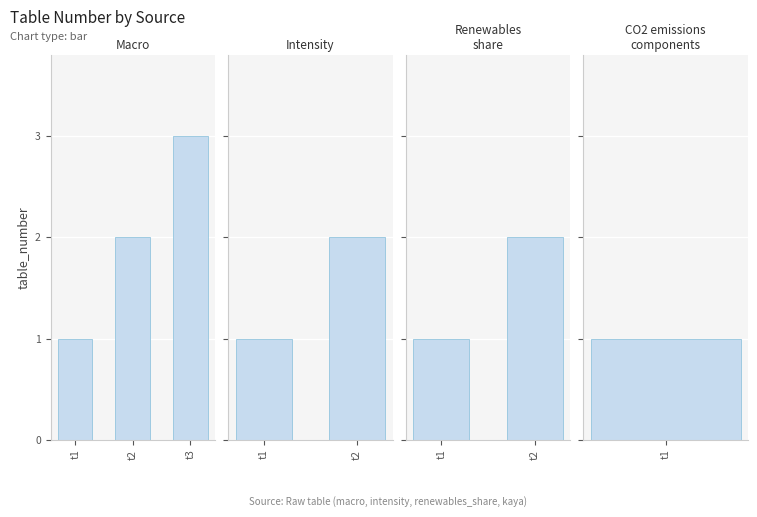

Count the values in the range 1 to 2.

7